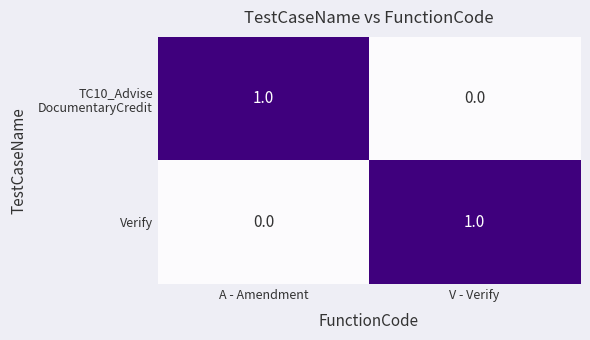

Count the number of data series in this chart.

2